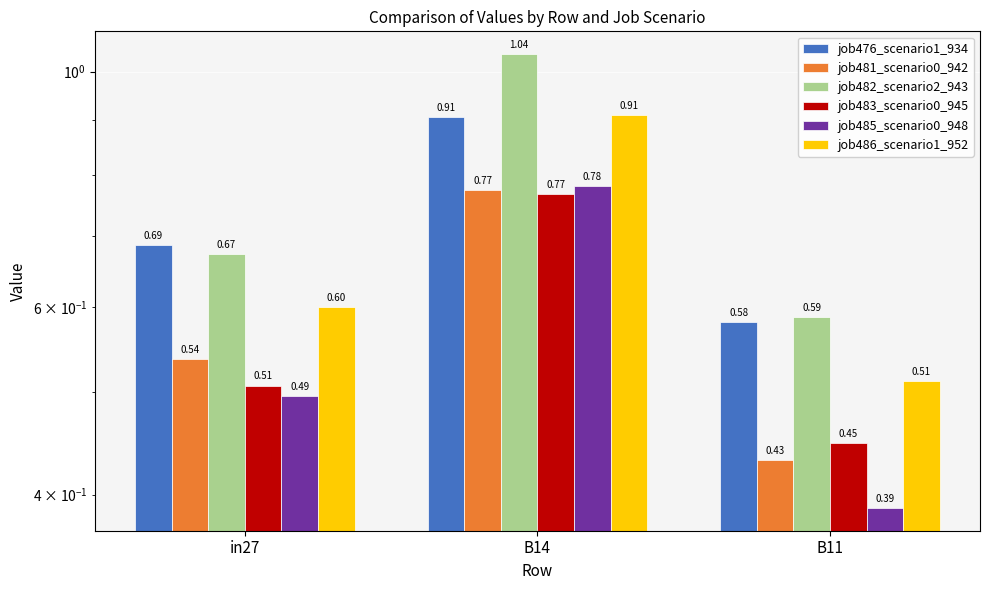

What are all the series names shown in the legend?

job476_scenario1_934, job481_scenario0_942, job482_scenario2_943, job483_scenario0_945, job485_scenario0_948, job486_scenario1_952